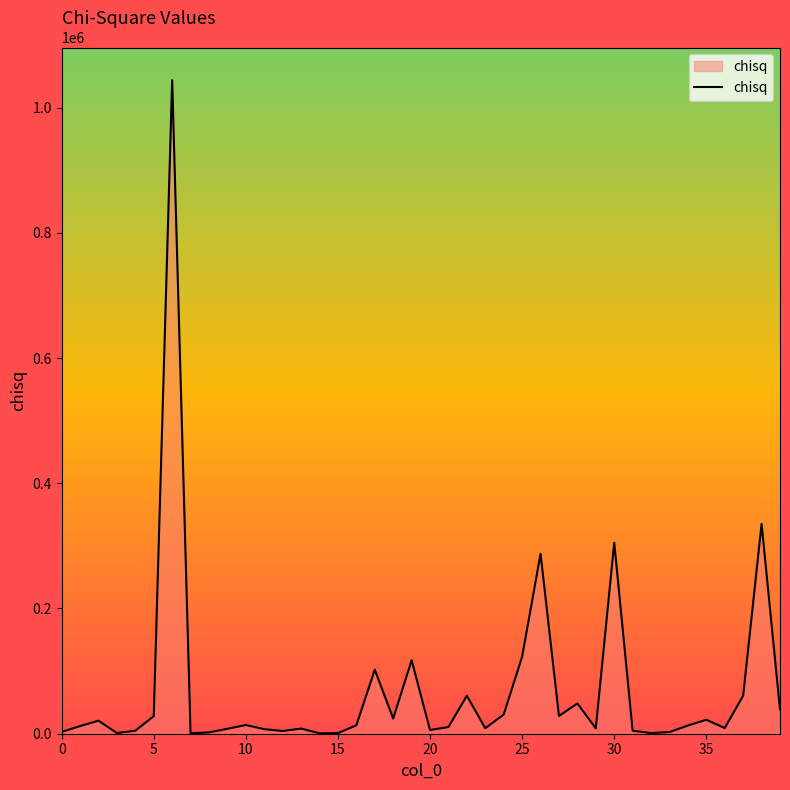

What is the greatest value displayed?

1043666.4